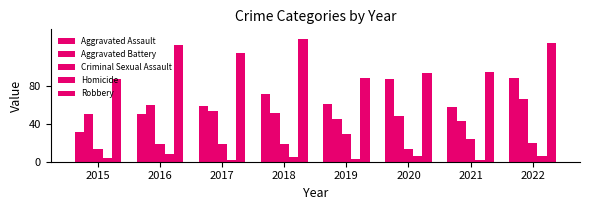

Does the chart contain any negative values?

No